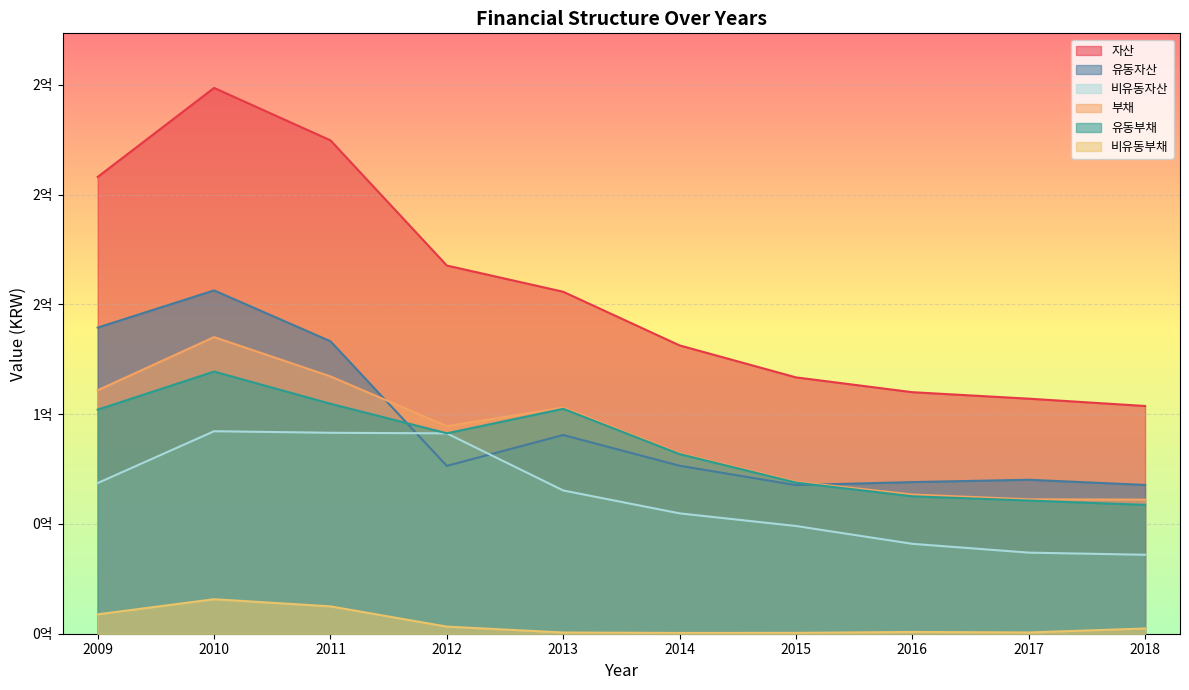

True or false: 유동부채 has more than 1 points higher than both neighbors.

True